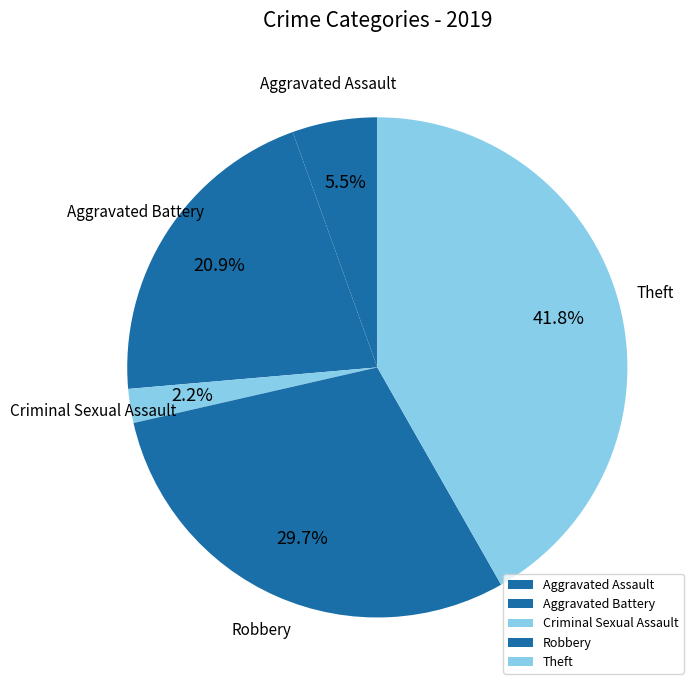

What percentage is NOT represented by Robbery?

70.3%